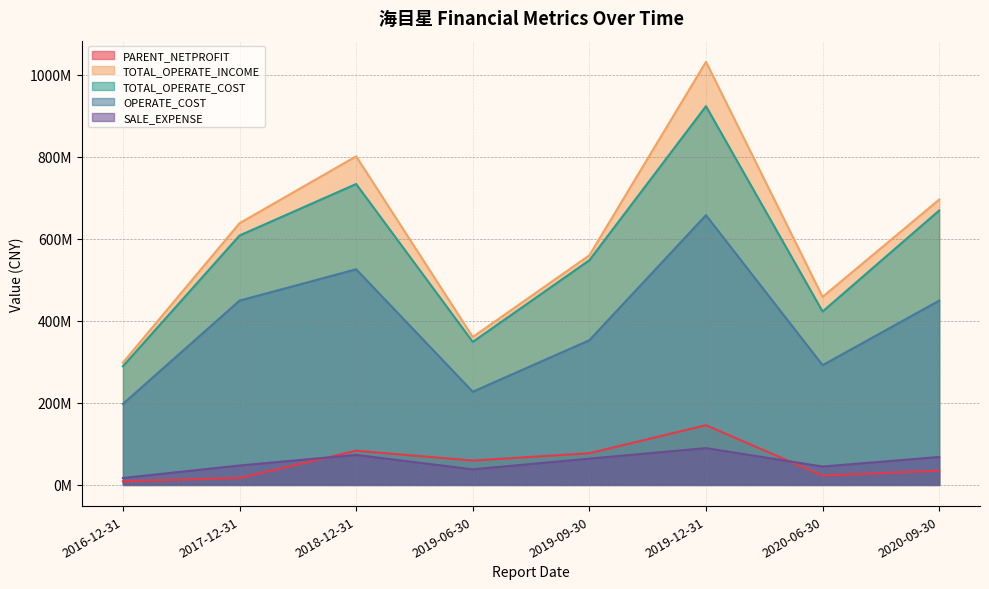

Reading left to right, list all the values displayed in this chart.

PARENT_NETPROFIT: 2016-12-31=8854716.8	2017-12-31=16756262.2	2018-12-31=83343506.0	2019-06-30=59446390.9	2019-09-30=77255597.7	2019-12-31=145546332.4	2020-06-30=22769052.7	2020-09-30=34682091.9
TOTAL_OPERATE_INCOME: 2016-12-31=298011411.0	2017-12-31=637715271.9	2018-12-31=800701948.3	2019-06-30=360519596.7	2019-09-30=559479563.9	2019-12-31=1030923945.6	2020-06-30=458242888.3	2020-09-30=695270077.4
TOTAL_OPERATE_COST: 2016-12-31=289215834.9	2017-12-31=607720965.3	2018-12-31=733203192.6	2019-06-30=348537806.9	2019-09-30=547461168.6	2019-12-31=922845582.8	2020-06-30=422548854.5	2020-09-30=668740714.2
OPERATE_COST: 2016-12-31=197385218.2	2017-12-31=449076939.2	2018-12-31=525457510.5	2019-06-30=227102015.1	2019-09-30=352591221.0	2019-12-31=657206299.2	2020-06-30=291794868.0	2020-09-30=449063343.3
SALE_EXPENSE: 2016-12-31=16826791.3	2017-12-31=47351423.2	2018-12-31=73158246.8	2019-06-30=37995908.6	2019-09-30=64114465.3	2019-12-31=89740748.5	2020-06-30=44802957.5	2020-09-30=68173315.7